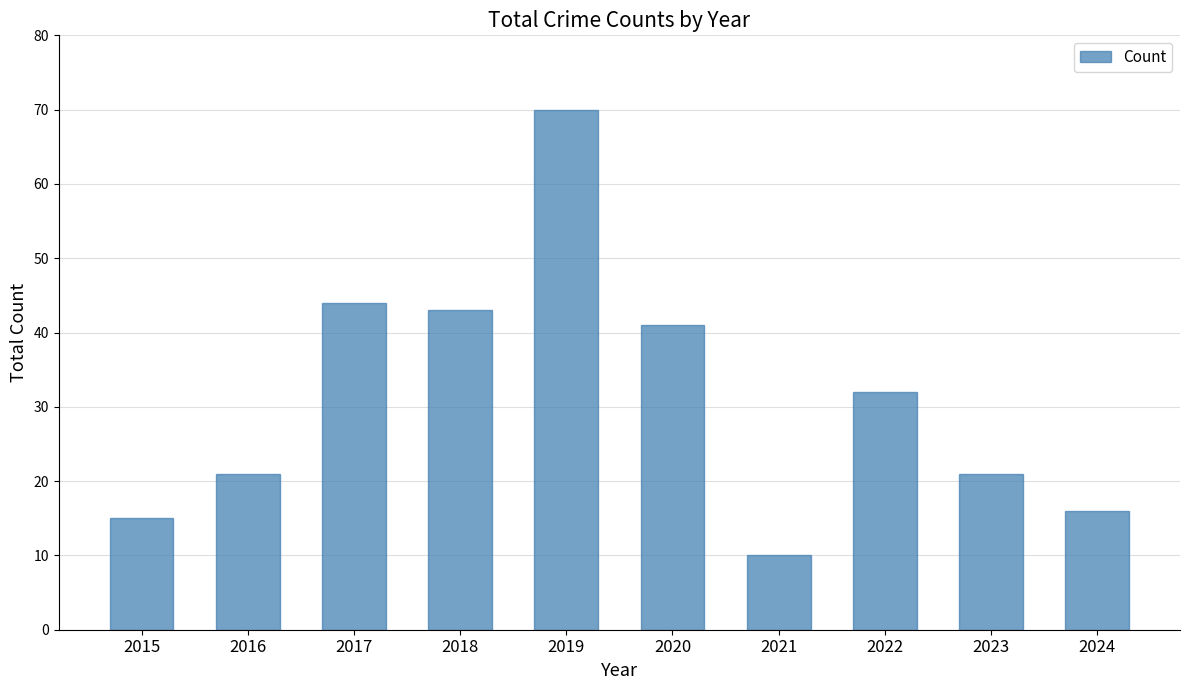

Is it true that the value at 2016 is 30?

False